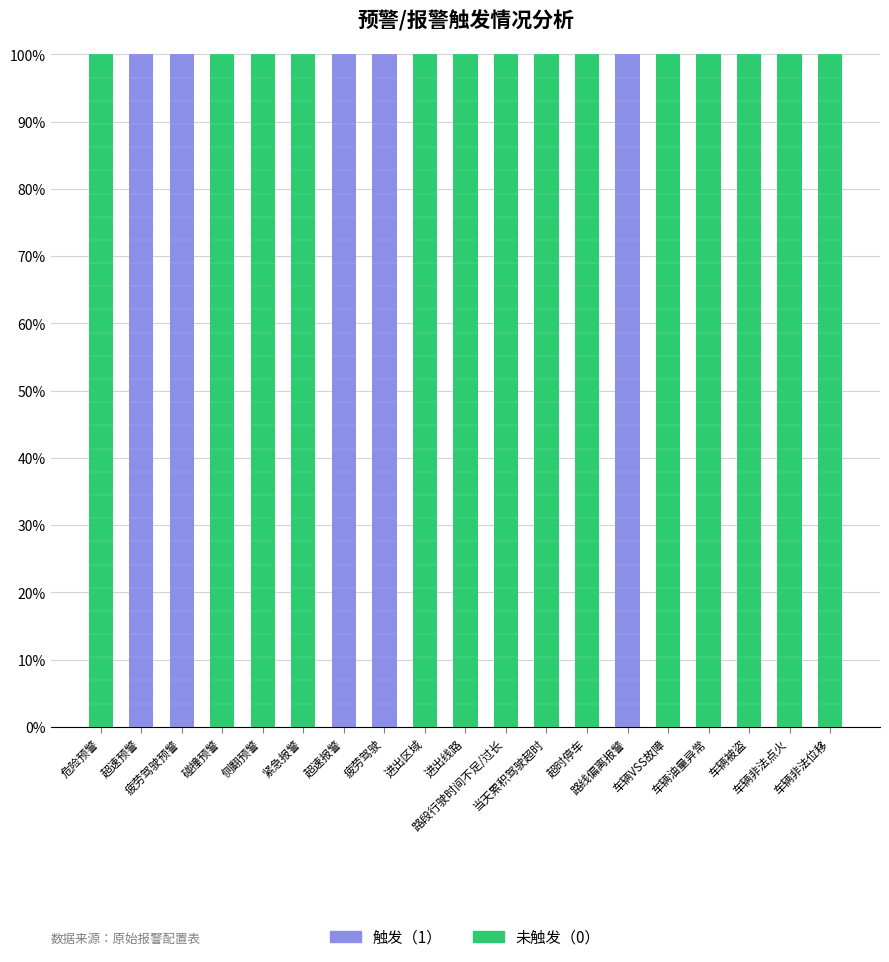

Are the bars horizontal?

No